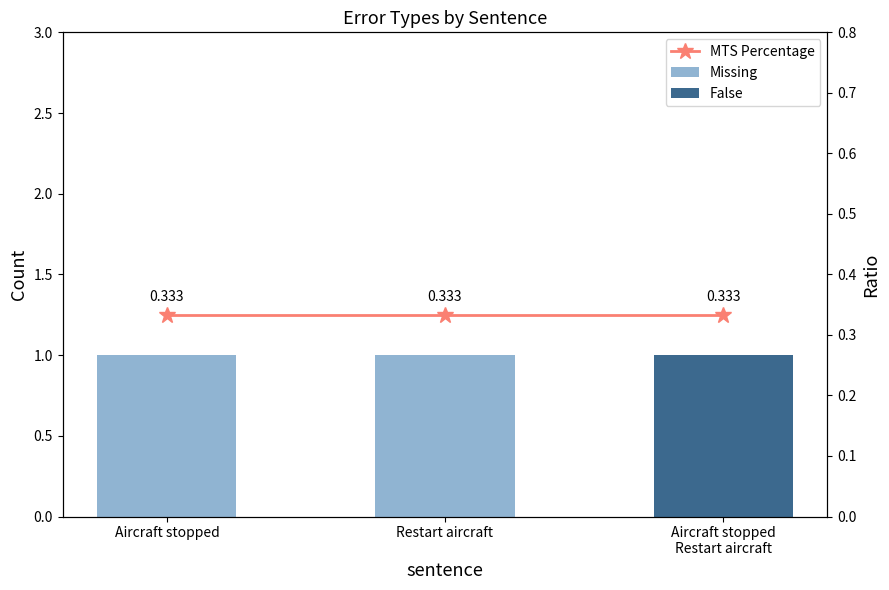

At Aircraft stopped, list the series in order from largest to smallest.

Missing, MTS Percentage, False